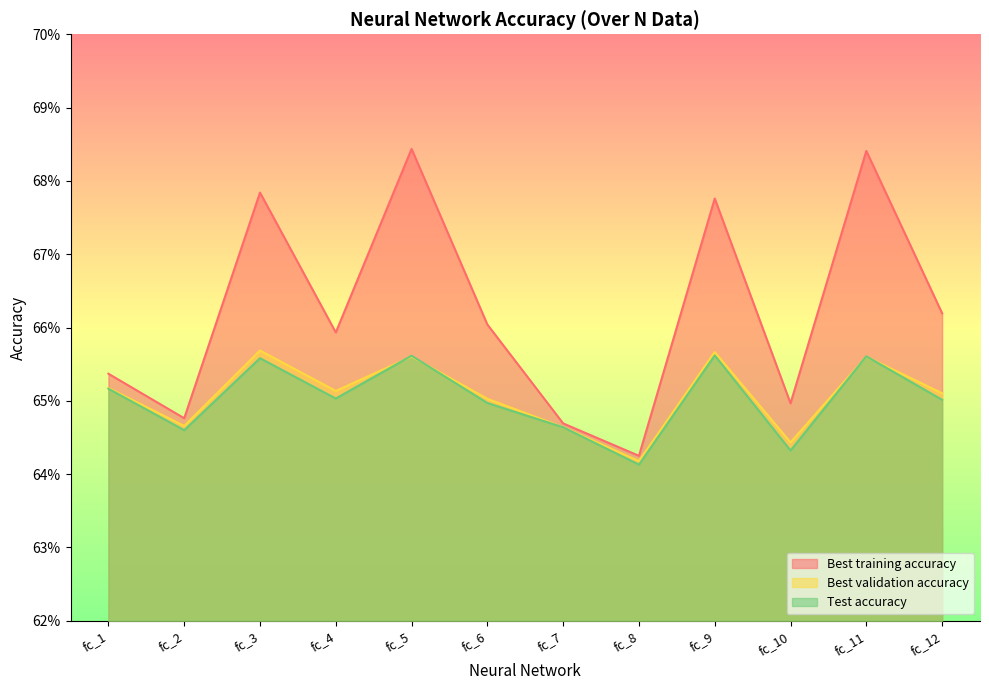

The Best validation accuracy series shows 1.0 at fc_3. True or false?

False